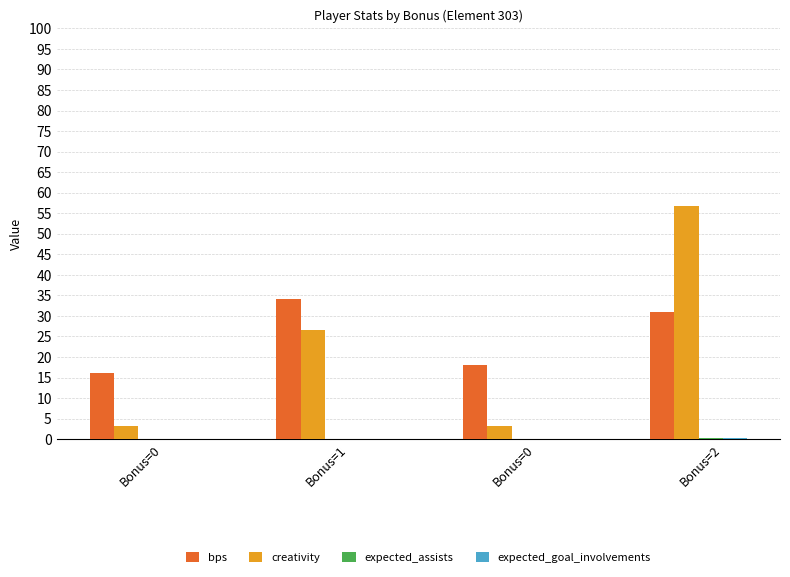

How many categories are shown in the chart?

4